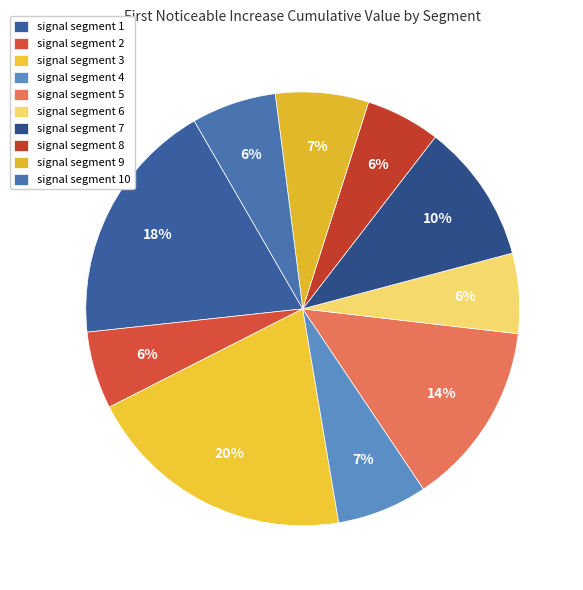

How much of the chart is everything except signal segment 7?

89.6%